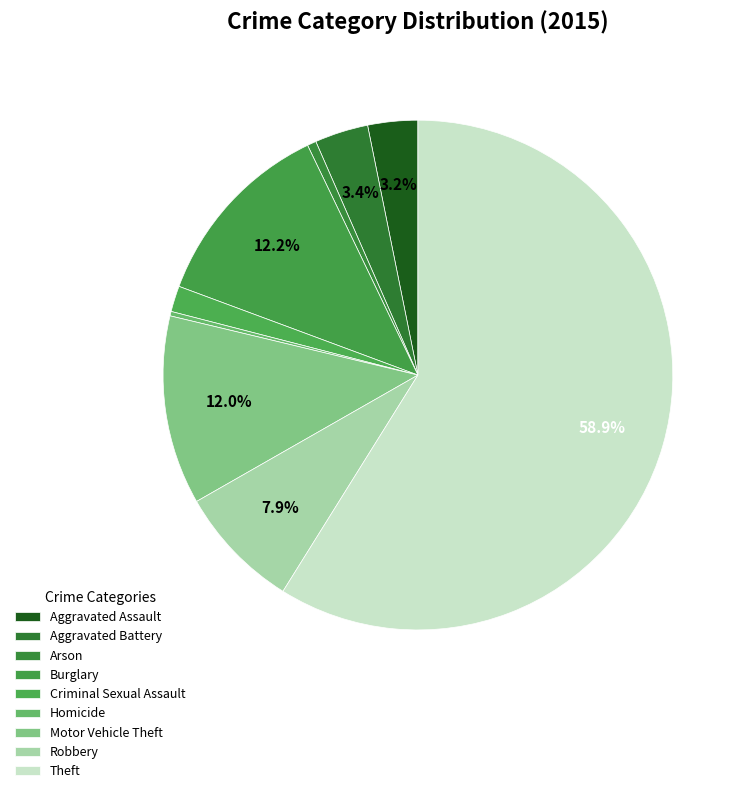

Do Aggravated Battery and Burglary together represent more than half of the pie?

No